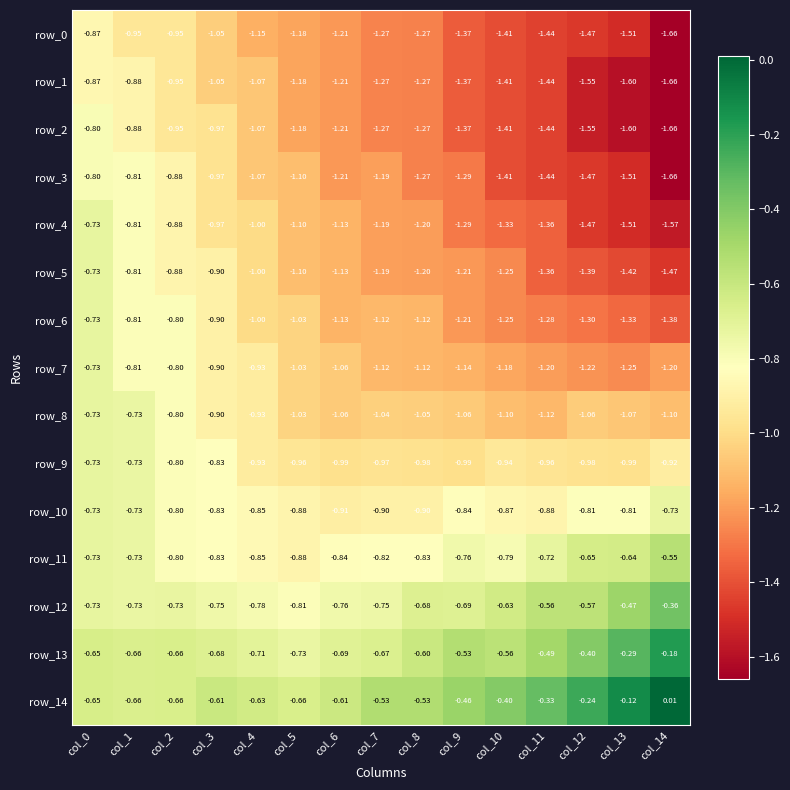

Which category has the highest value across all series?

col_14